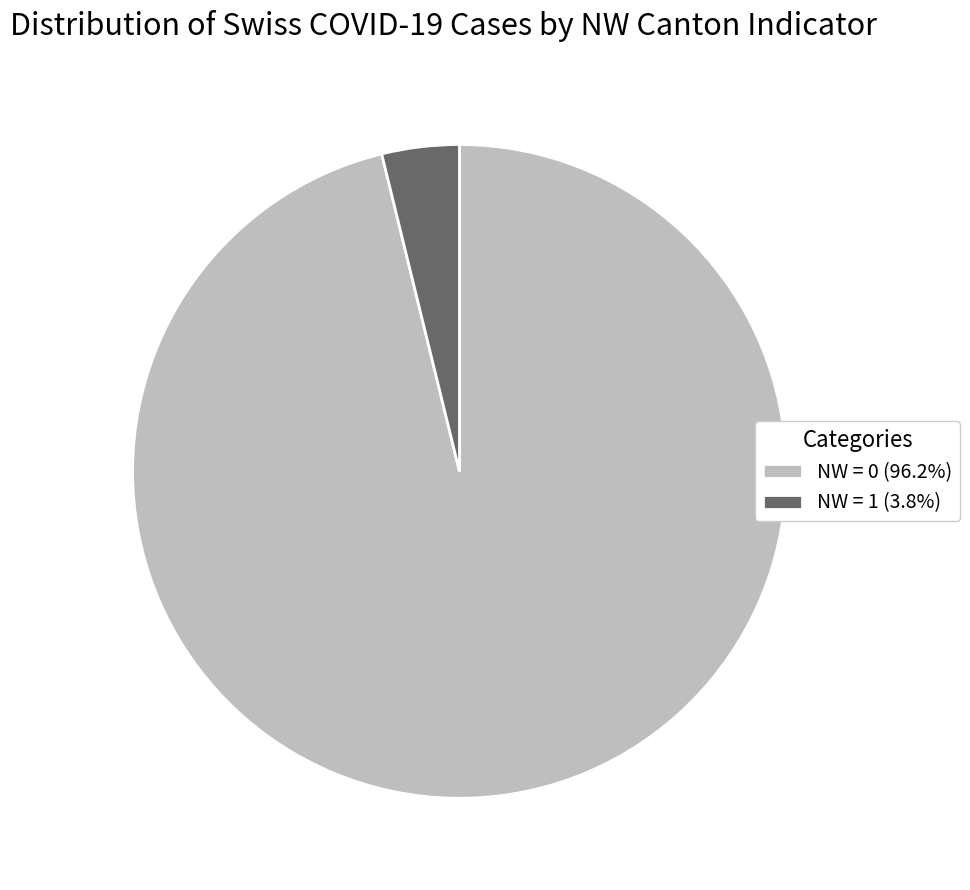

Is the sum of NW = 1 (3.8%) and NW = 0 (96.2%) greater than half?

Yes